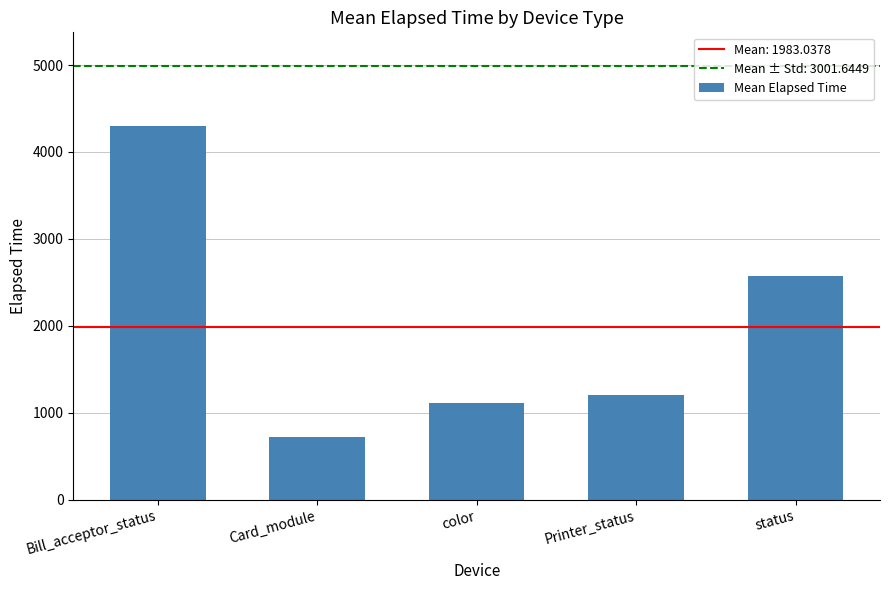

What is the label of the 1st bar from the left?

Bill_acceptor_status